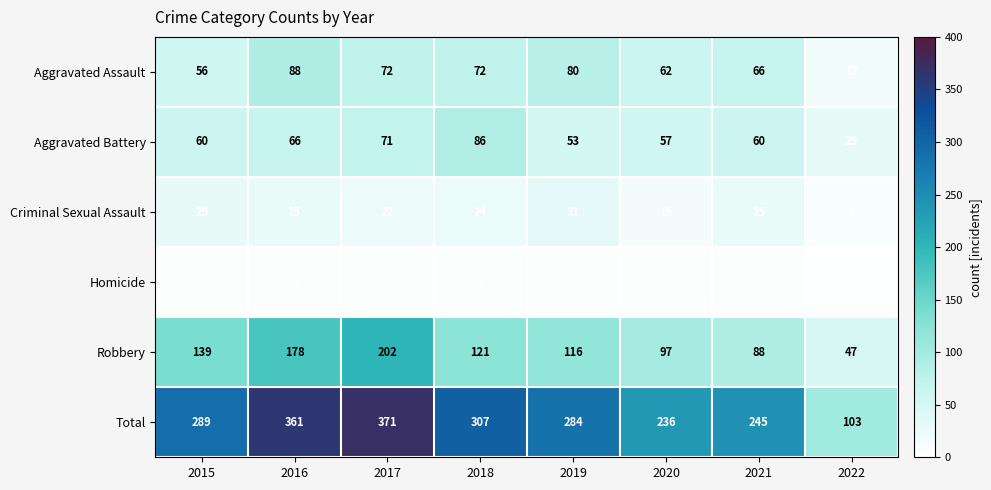

At which category does the chart reach its peak across all series?

2017